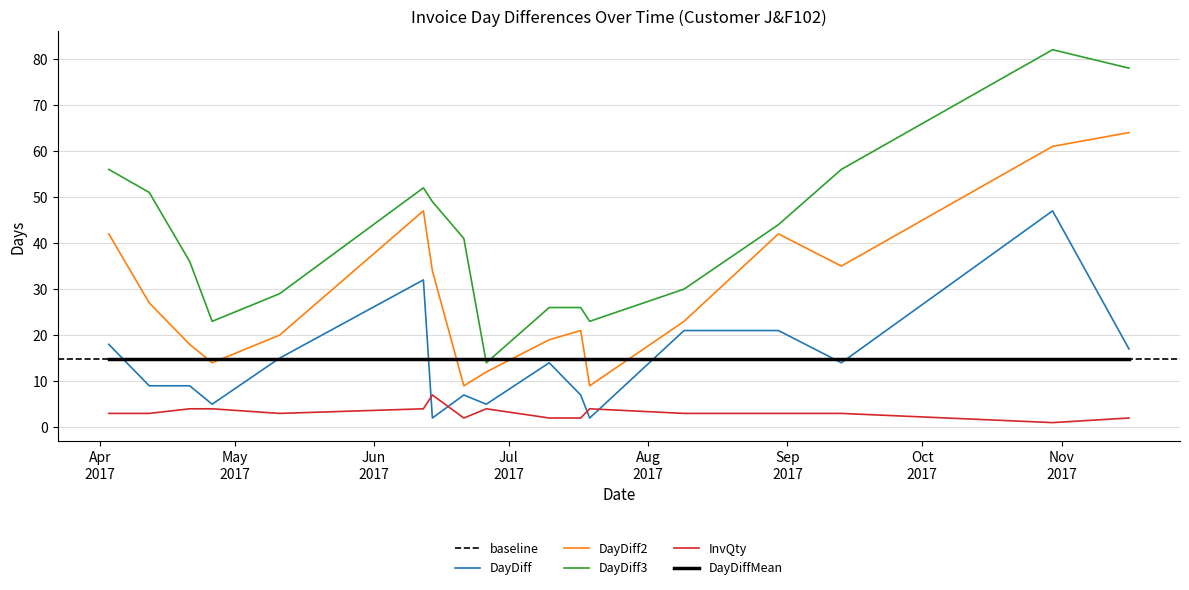

What is the approximate value of InvQty at 2017-08-09?

3